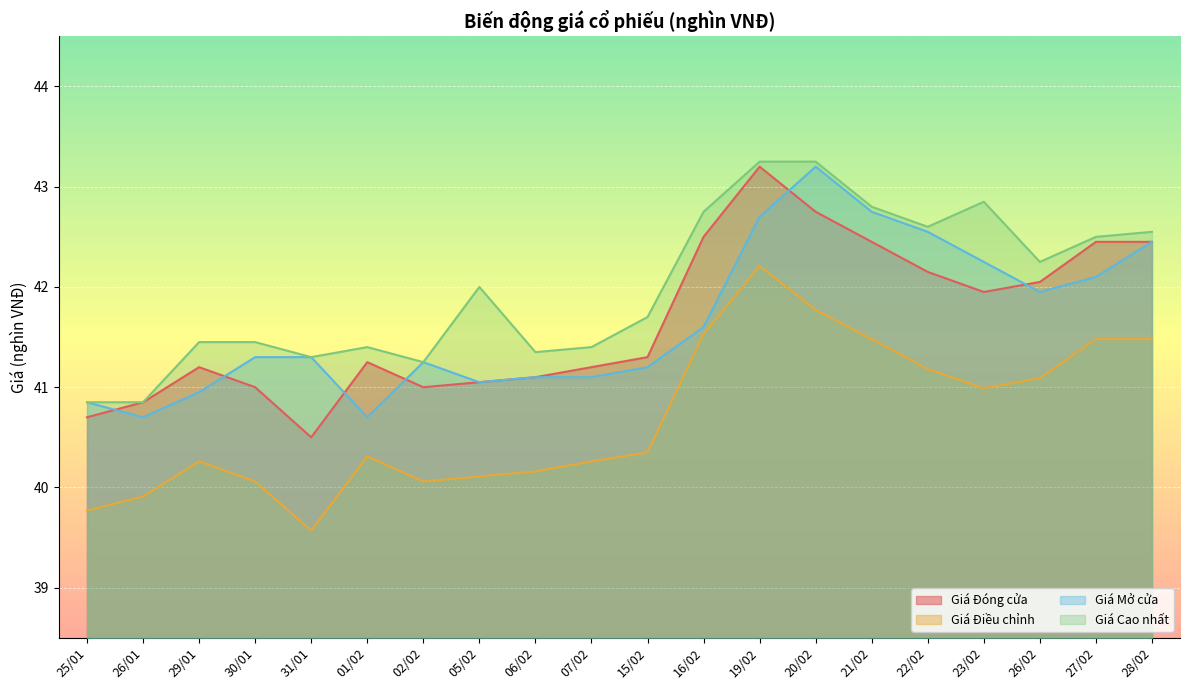

Reading right to left, transcribe all the data shown in this chart.

Giá Đóng cửa: 28/02=42.5	27/02=42.5	26/02=42.0	23/02=42.0	22/02=42.1	21/02=42.5	20/02=42.8	19/02=43.2	16/02=42.5	15/02=41.3	07/02=41.2	06/02=41.1	05/02=41.0	02/02=41.0	01/02=41.2	31/01=40.5	30/01=41.0	29/01=41.2	26/01=40.9	25/01=40.7
Giá Điều chỉnh: 28/02=41.5	27/02=41.5	26/02=41.1	23/02=41.0	22/02=41.2	21/02=41.5	20/02=41.8	19/02=42.2	16/02=41.5	15/02=40.4	07/02=40.3	06/02=40.2	05/02=40.1	02/02=40.1	01/02=40.3	31/01=39.6	30/01=40.1	29/01=40.3	26/01=39.9	25/01=39.8
Giá Mở cửa: 28/02=42.5	27/02=42.1	26/02=42.0	23/02=42.2	22/02=42.5	21/02=42.8	20/02=43.2	19/02=42.7	16/02=41.6	15/02=41.2	07/02=41.1	06/02=41.1	05/02=41.0	02/02=41.2	01/02=40.7	31/01=41.3	30/01=41.3	29/01=41.0	26/01=40.7	25/01=40.9
Giá Cao nhất: 28/02=42.5	27/02=42.5	26/02=42.2	23/02=42.9	22/02=42.6	21/02=42.8	20/02=43.2	19/02=43.2	16/02=42.8	15/02=41.7	07/02=41.4	06/02=41.4	05/02=42.0	02/02=41.2	01/02=41.4	31/01=41.3	30/01=41.5	29/01=41.5	26/01=40.9	25/01=40.9